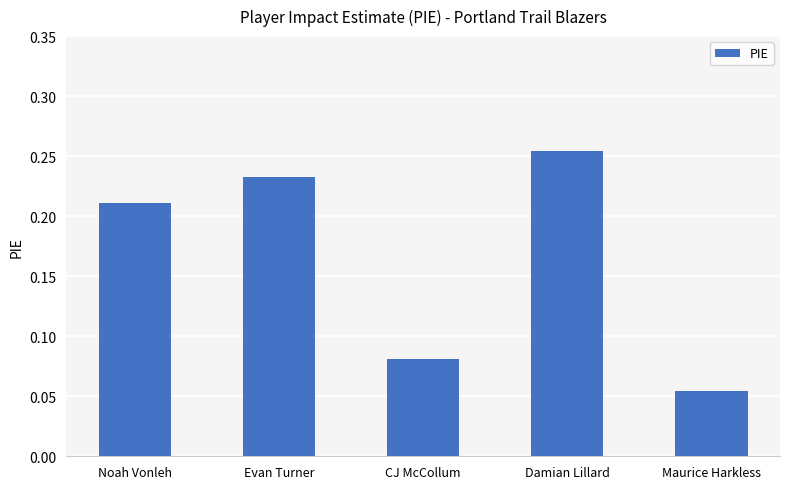

Is it true that the value at Damian Lillard is 0.1?

False